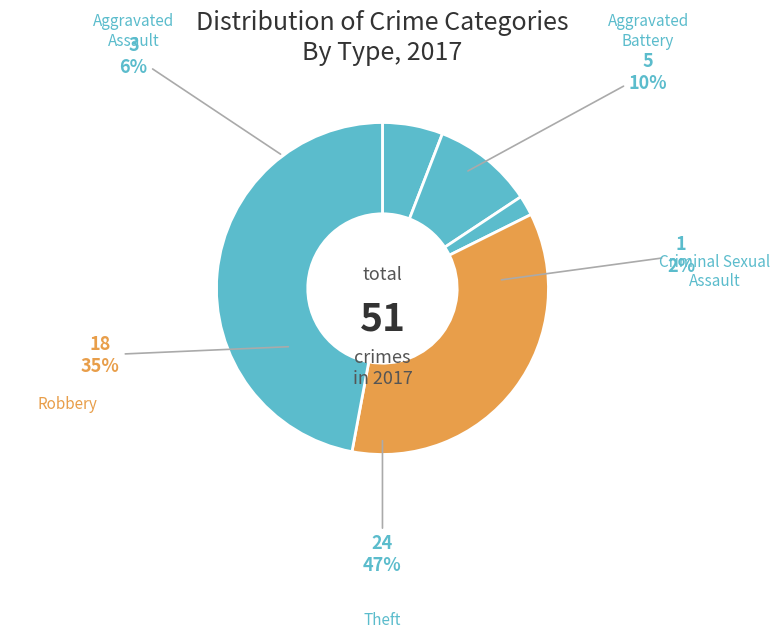

What is the largest slice in the pie chart?

Theft